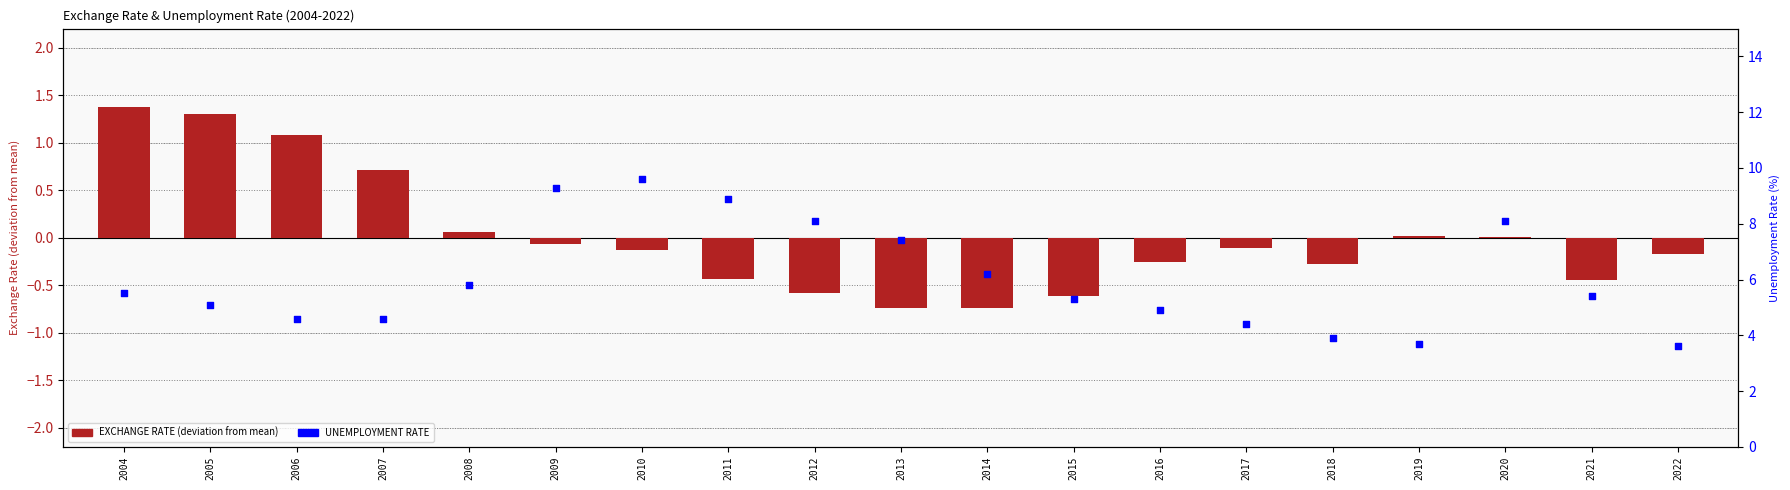

What is the total value across all series at 2013?

6.7